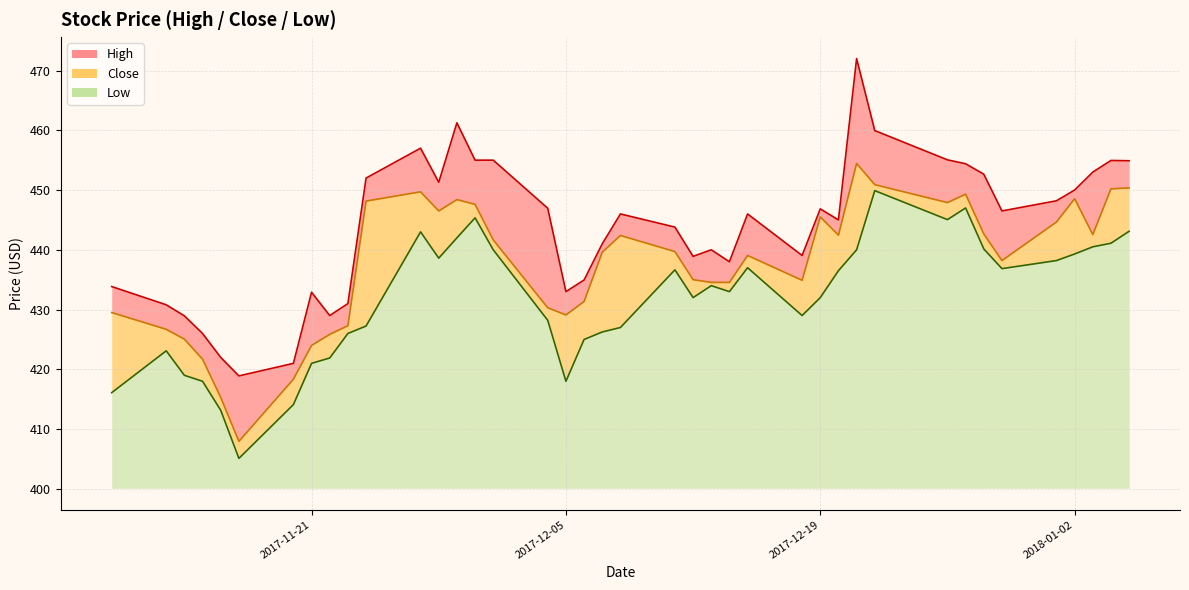

True or false: High and Close intersect in this chart.

False